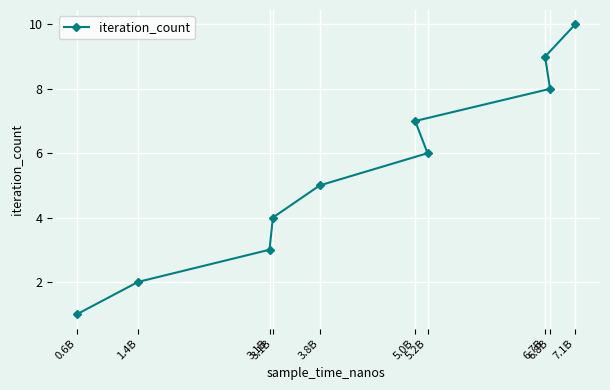

Approximately how many times larger is the value at 6.7B compared to 3.1B?

3.0